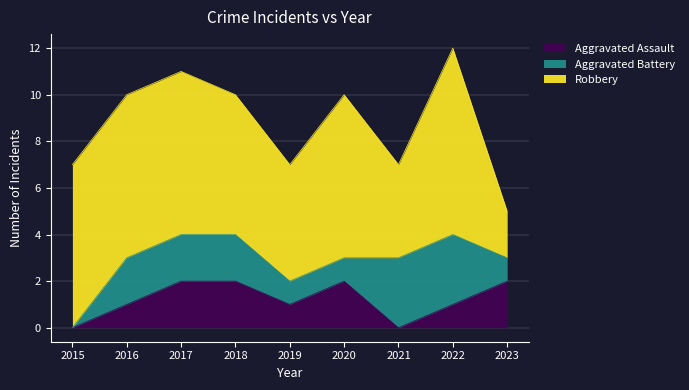

Is it true that Aggravated Battery equals 4 at 2022?

False